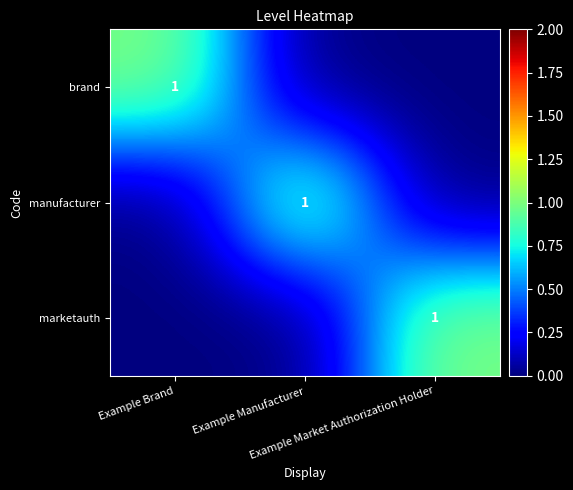

How many positive values does the marketauth series have?

1